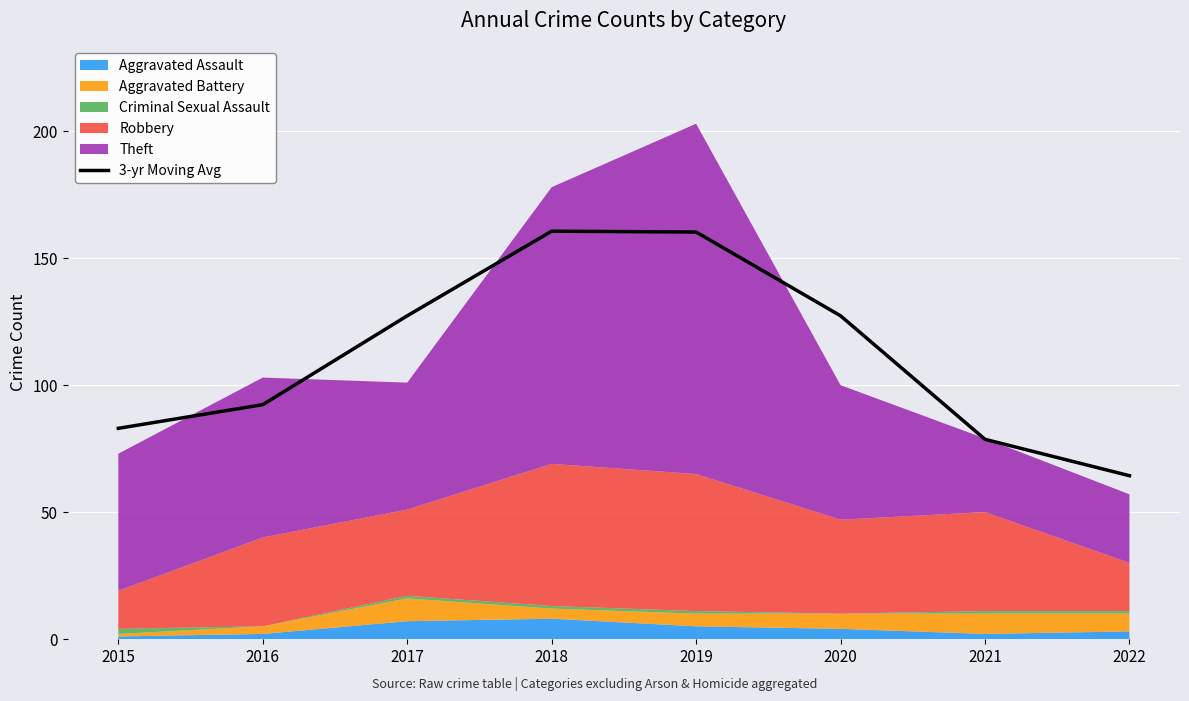

Rank the categories by value from highest to lowest.

2018, 2019, 2017, 2020, 2016, 2015, 2021, 2022